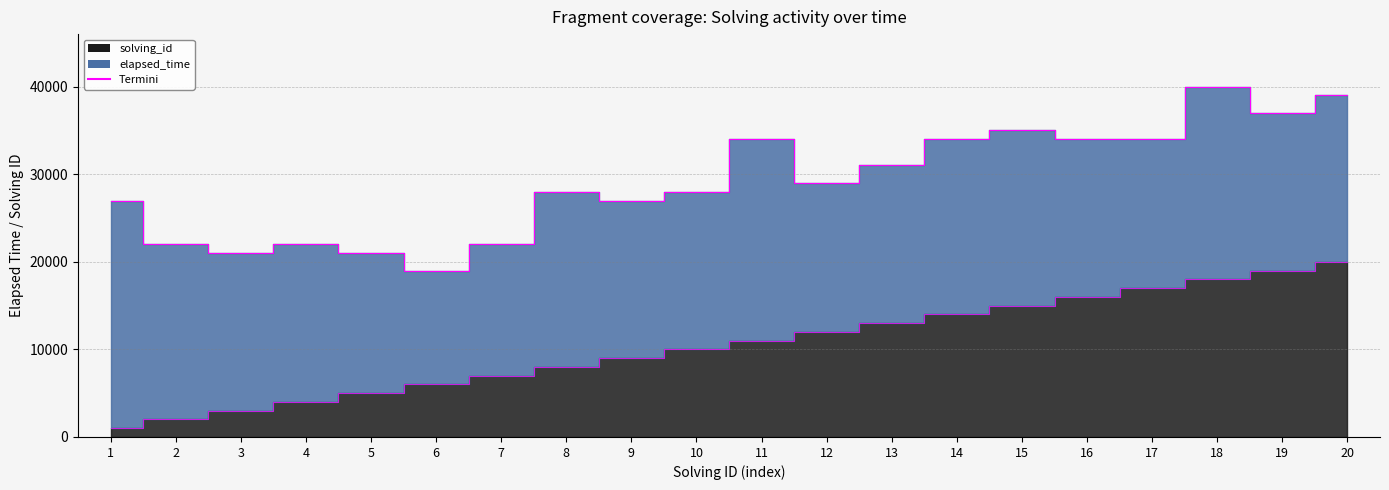

List the labels in order of value, smallest first.

1, 2, 3, 4, 5, 6, 7, 8, 9, 10, 11, 12, 13, 14, 15, 16, 17, 18, 19, 20